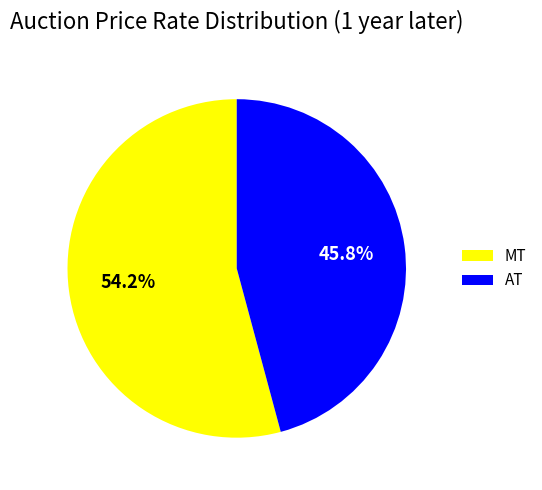

Is there any slice that represents more than half of the pie?

Yes